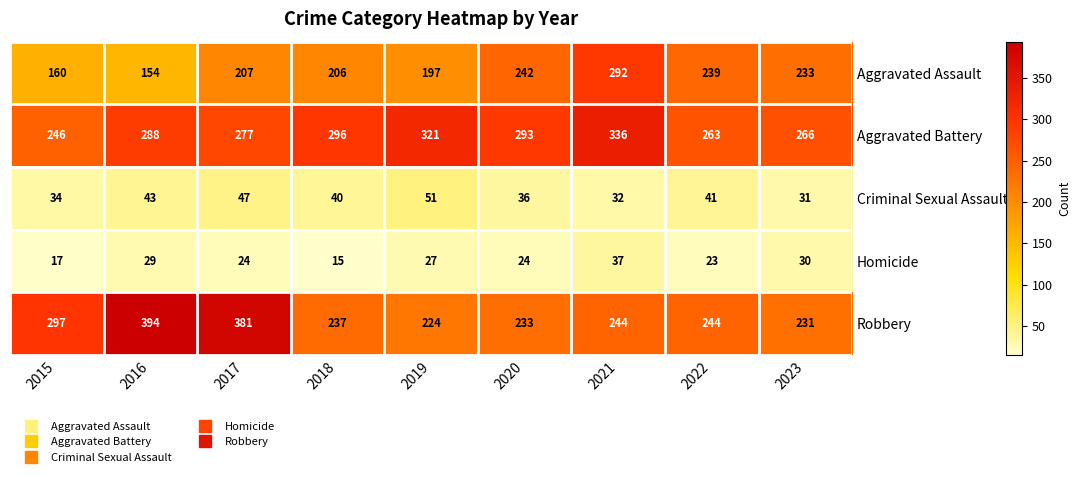

Rank the series by their maximum value, from highest to lowest.

Robbery, Aggravated Battery, Aggravated Assault, Criminal Sexual Assault, Homicide